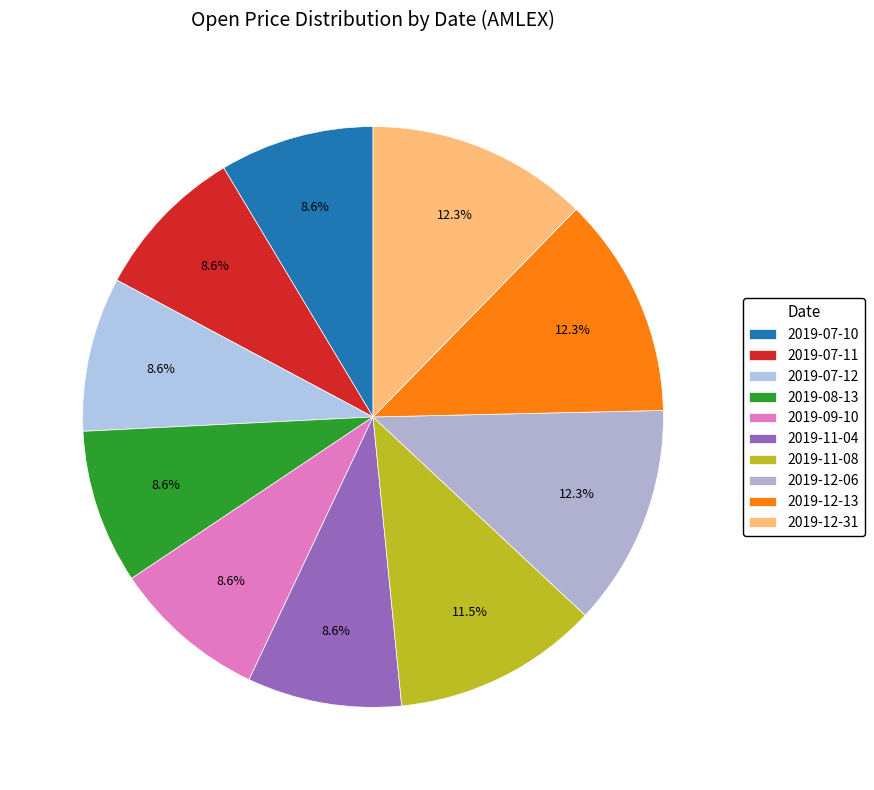

How many segments does this pie chart have?

10